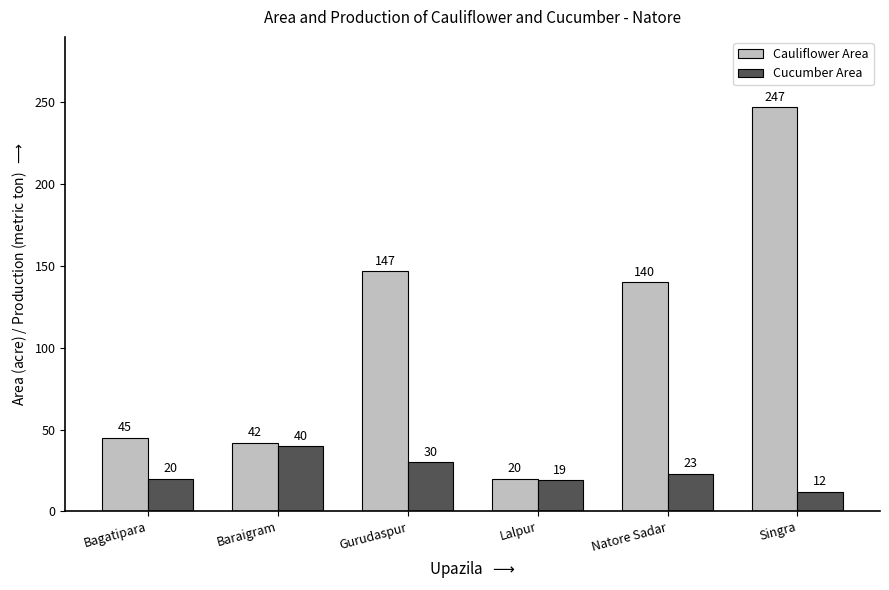

Which category has the highest value across all series?

Singra